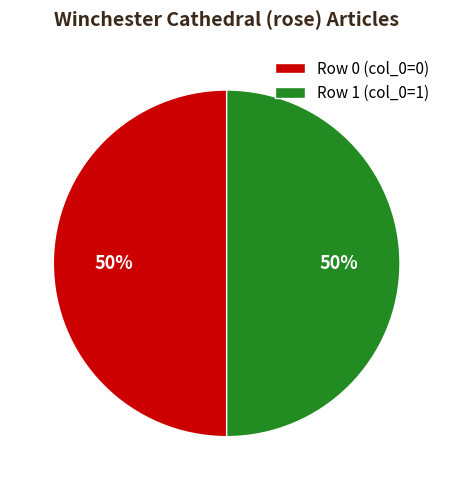

True or false: Row 1 (col_0=1) accounts for 60% of the total.

False